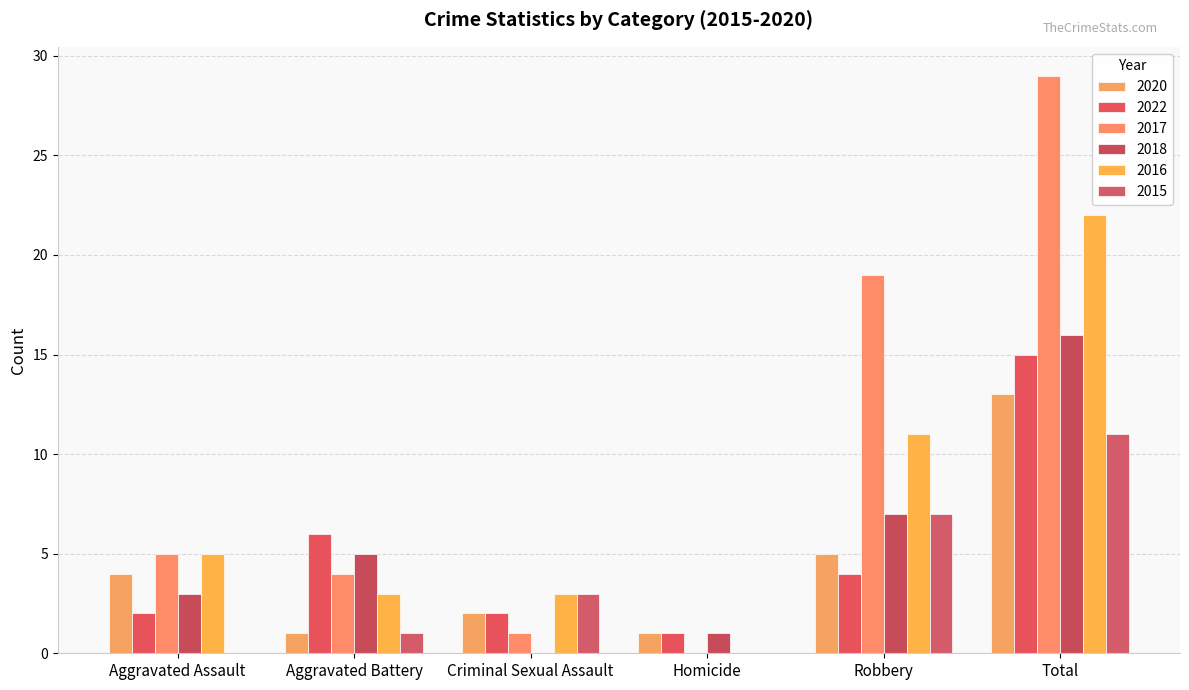

What is the maximum value for 2022?

15